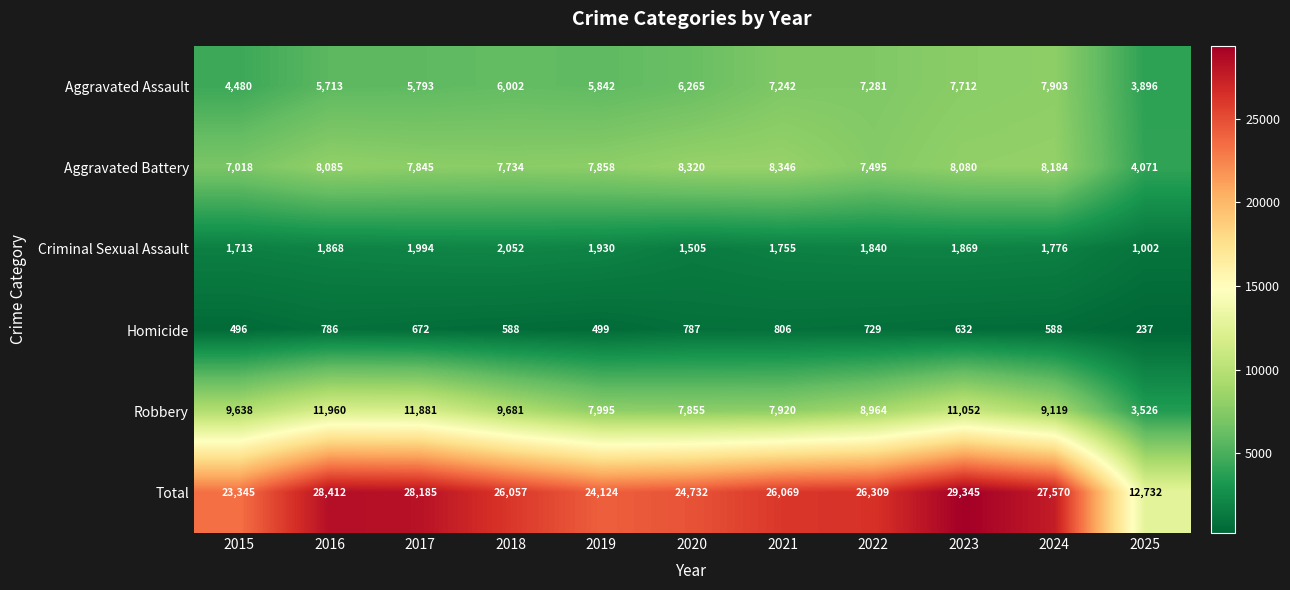

Is it true that Homicide equals 787 at 2020?

True